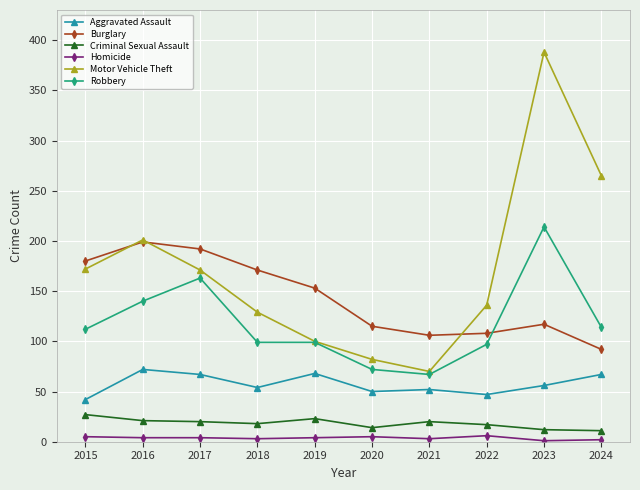

At which category does the chart reach its peak across all series?

2023